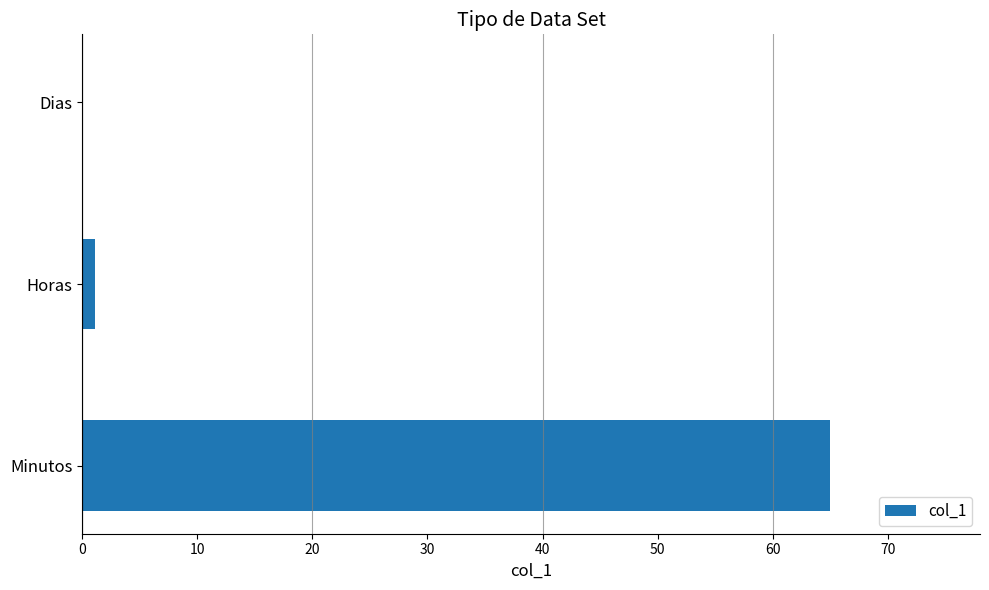

Which label corresponds to the largest value in the chart?

Minutos